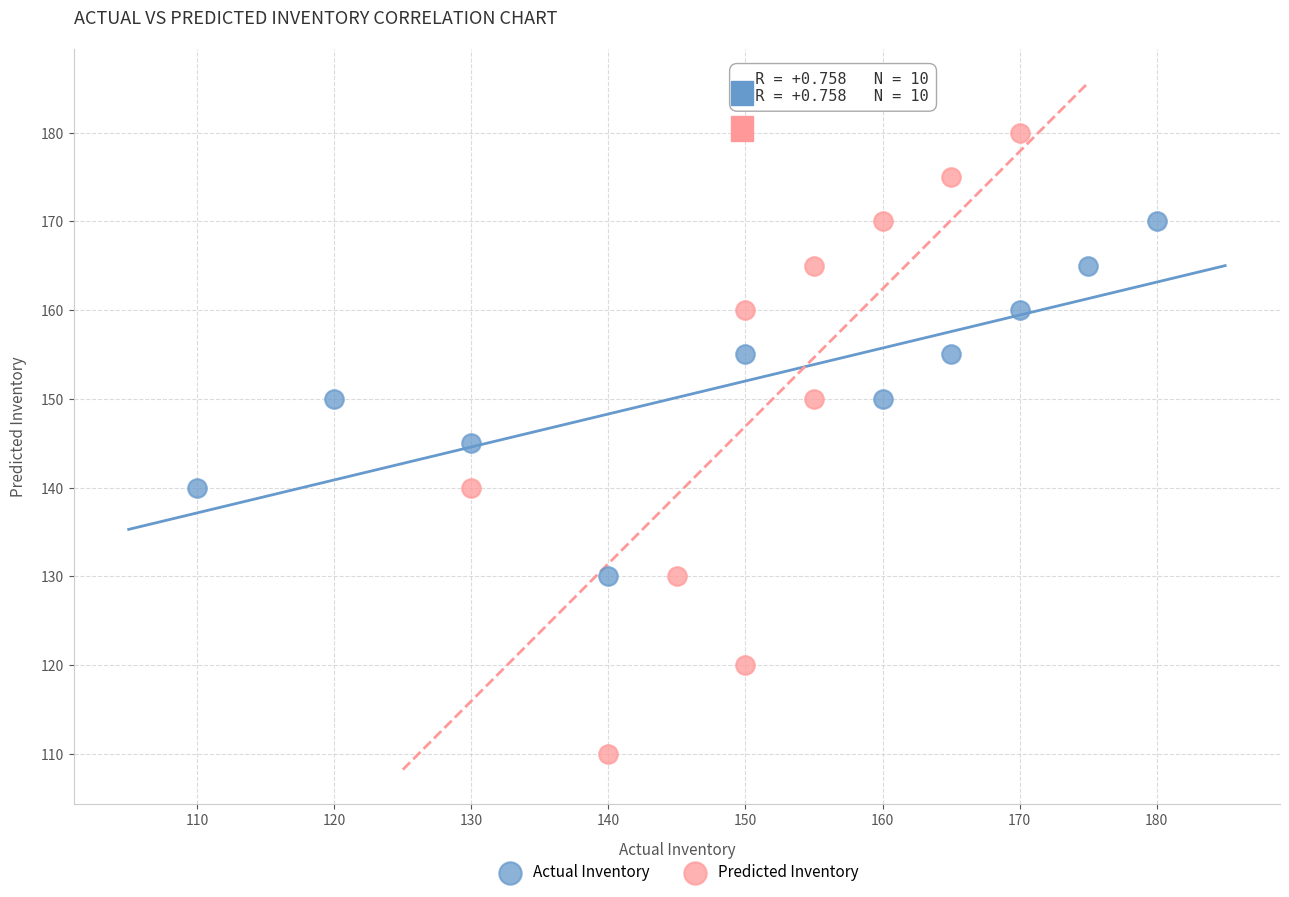

Which series reaches the maximum Y coordinate?

Predicted Inventory